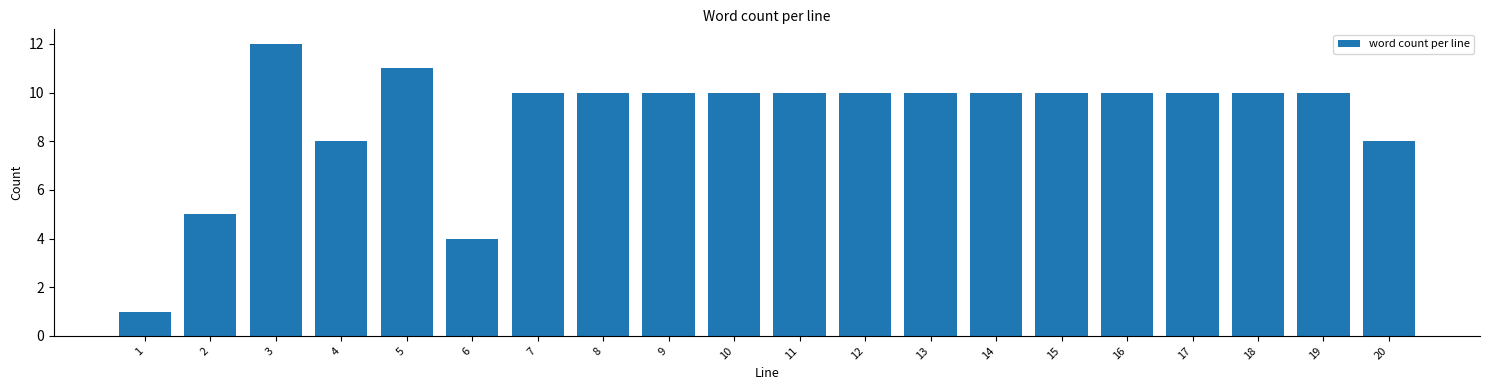

Reading right to left, list all the values displayed in this chart.

8	10	10	10	10	10	10	10	10	10	10	10	10	10	4	11	8	12	5	1